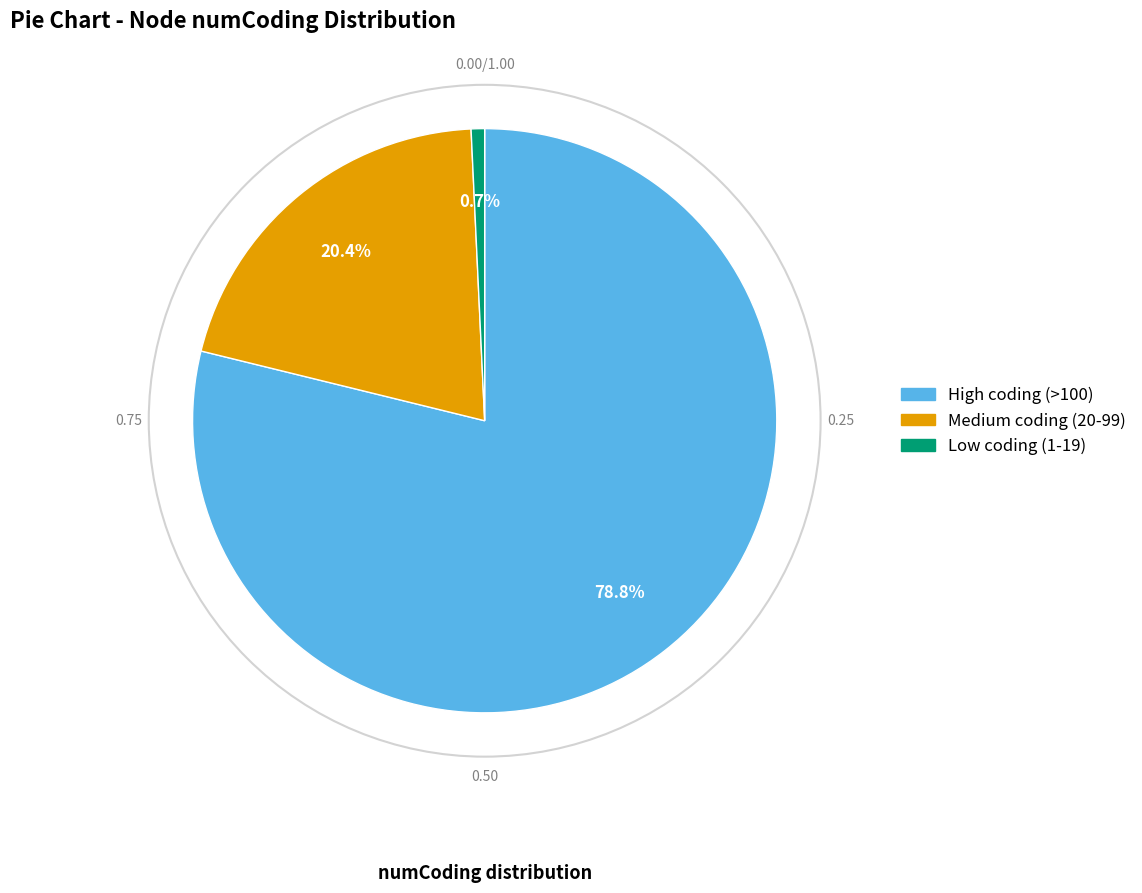

Is there any slice that represents more than half of the pie?

Yes